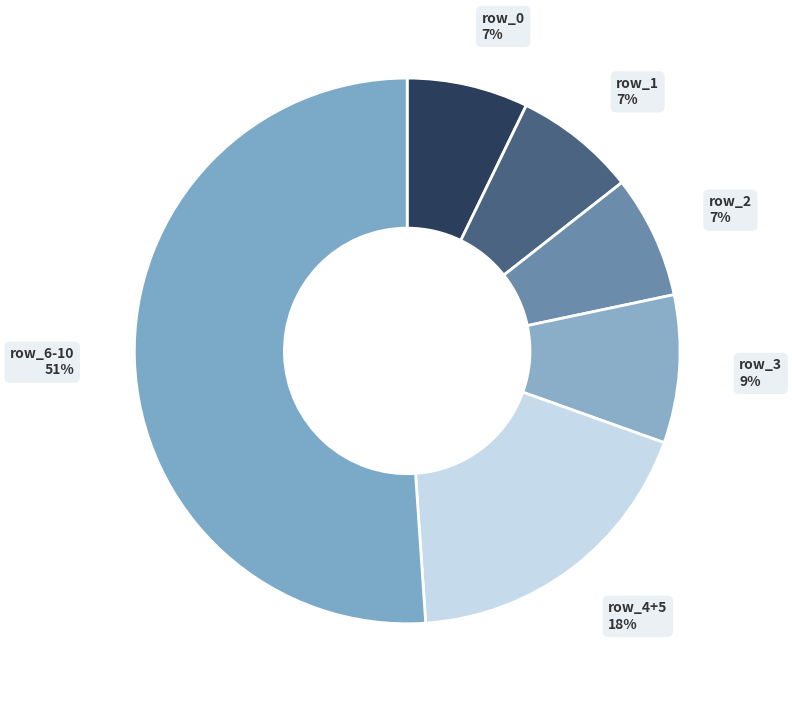

How many slices are in this pie chart?

6